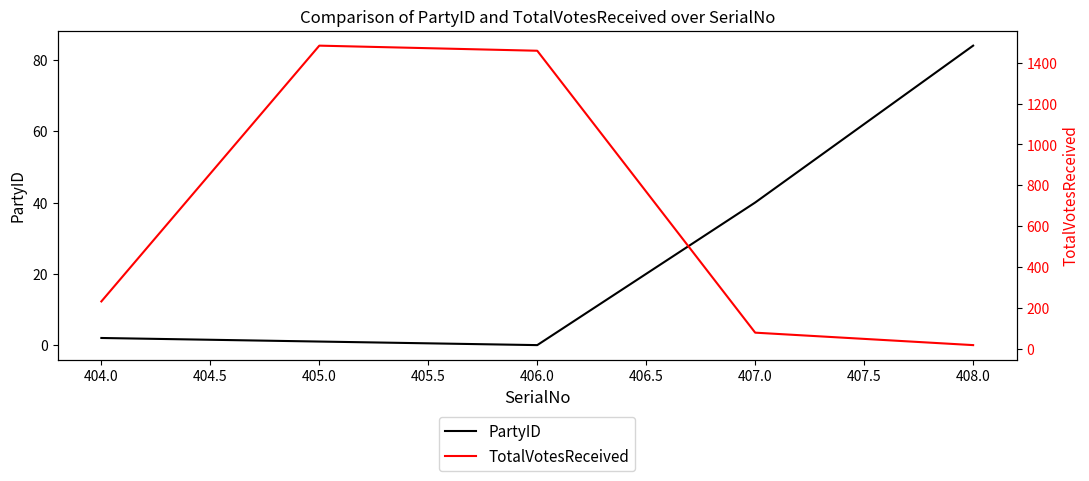

Which series ends up on top after the final intersection of PartyID and TotalVotesReceived?

PartyID